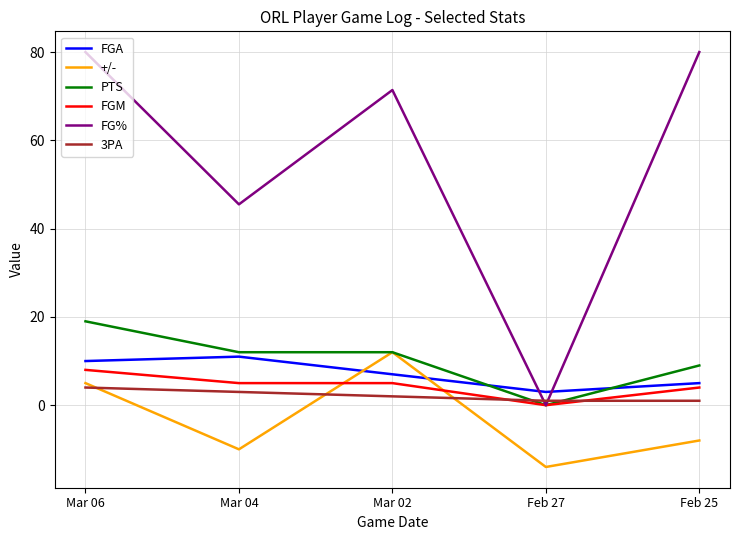

What is the difference between the maximum and minimum values in the +/- series?

26.0